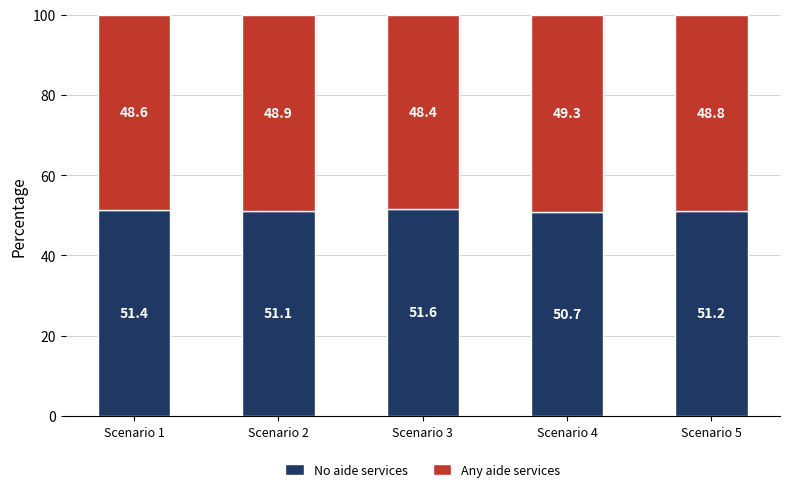

What is the value of the No aide services bar at the 4th from the left?

50.7